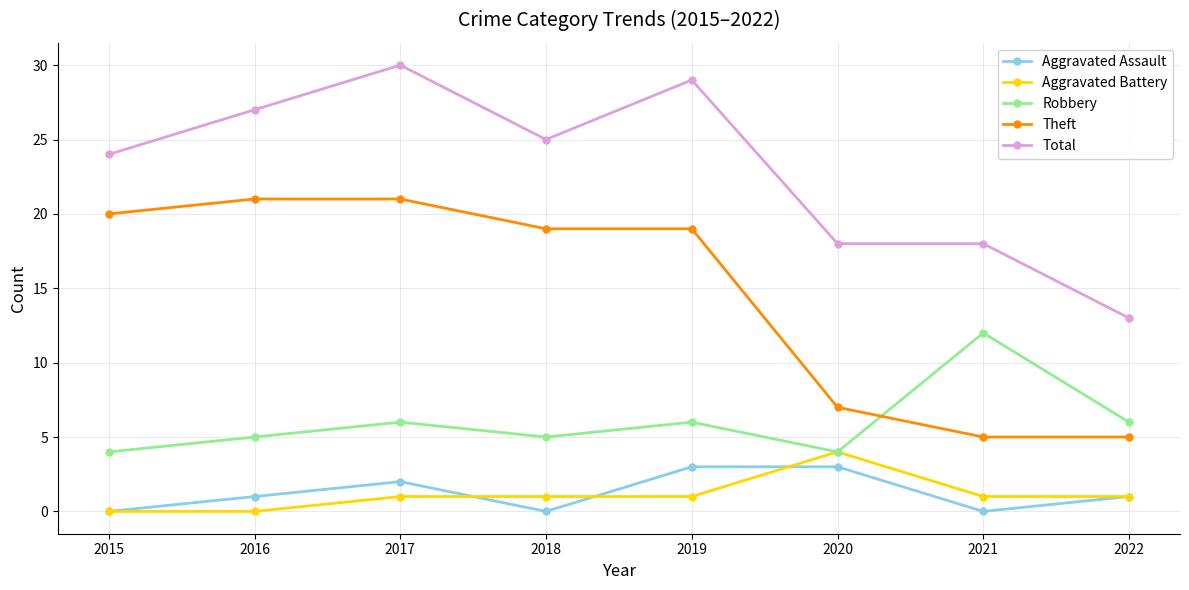

True or false: Theft and Aggravated Assault cross at least once.

False